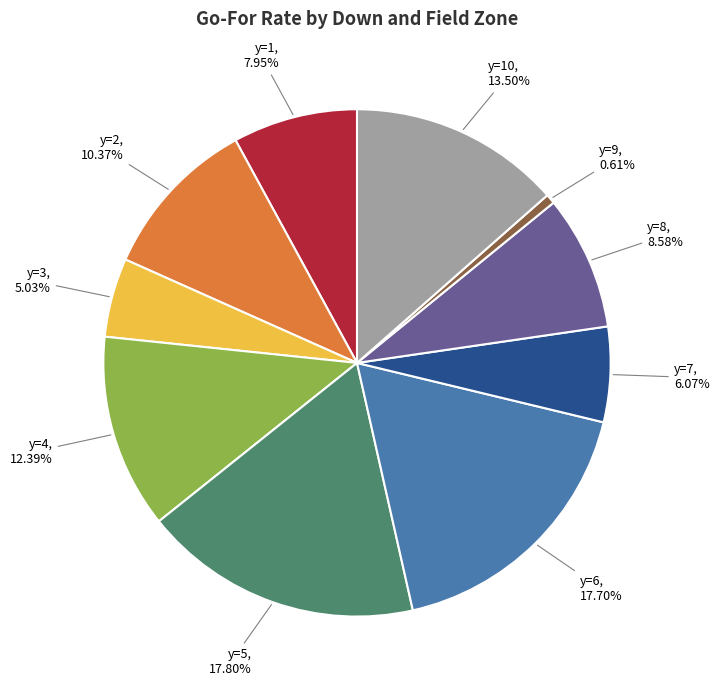

Is there a majority slice in this chart?

No